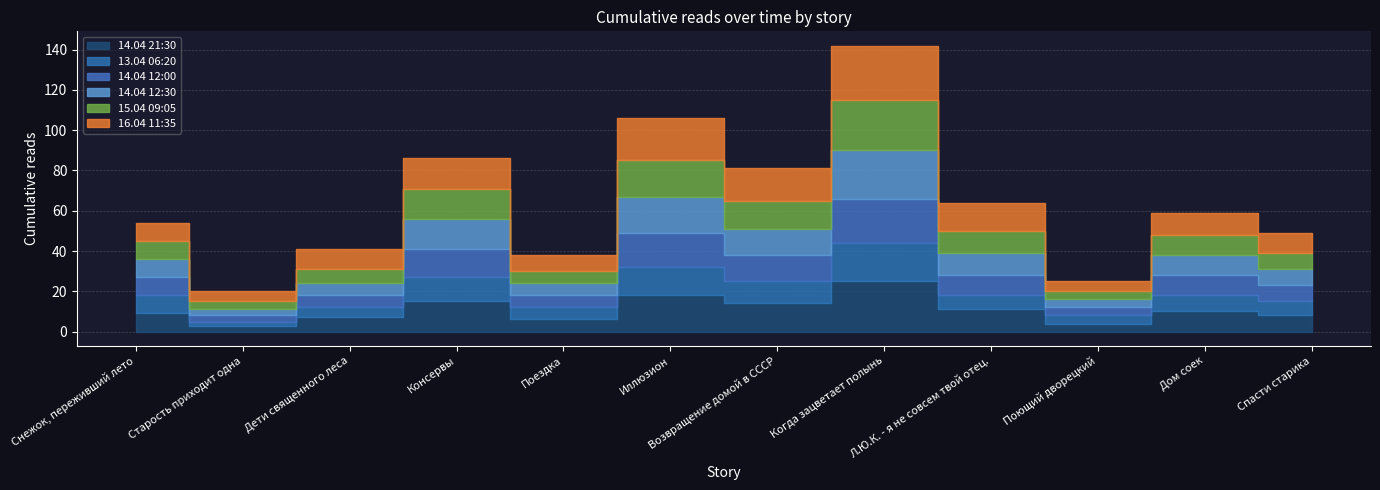

What is the difference between the second highest and minimum values in the 14.04 12:30 series?

15